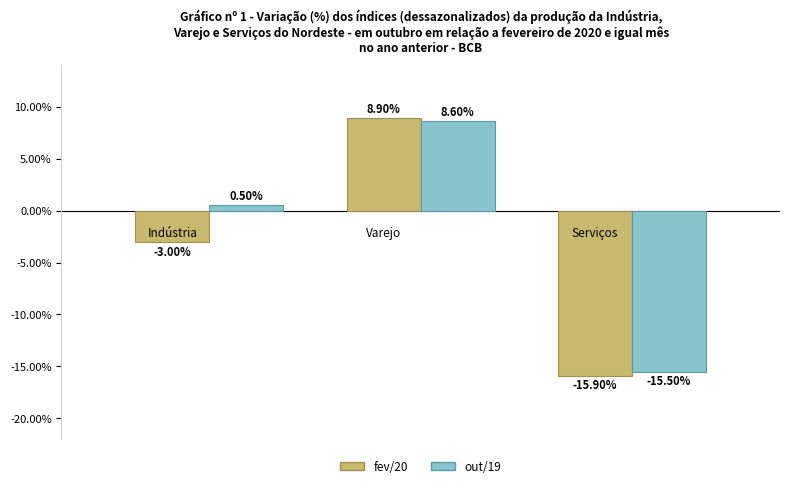

List the series in order of their overall mean, highest first.

out/19, fev/20